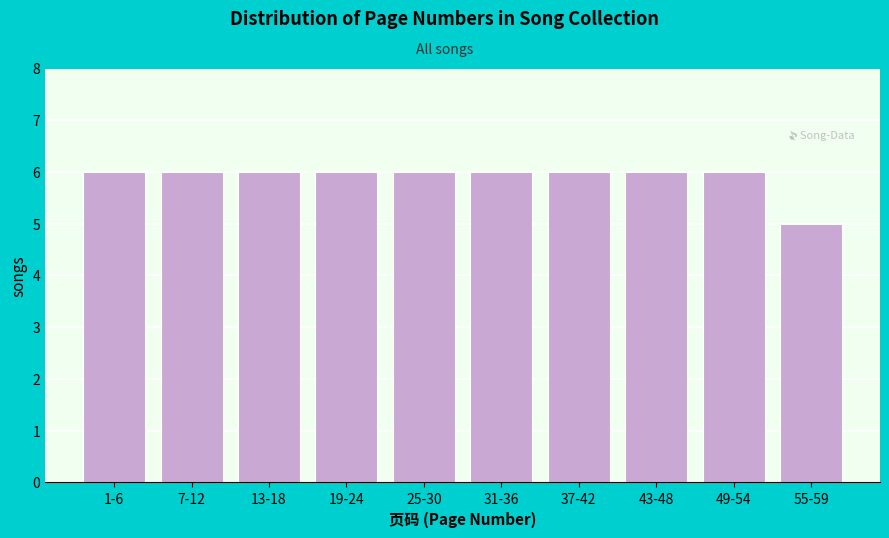

Reading left to right, list all the values displayed in this chart.

6	6	6	6	6	6	6	6	6	5